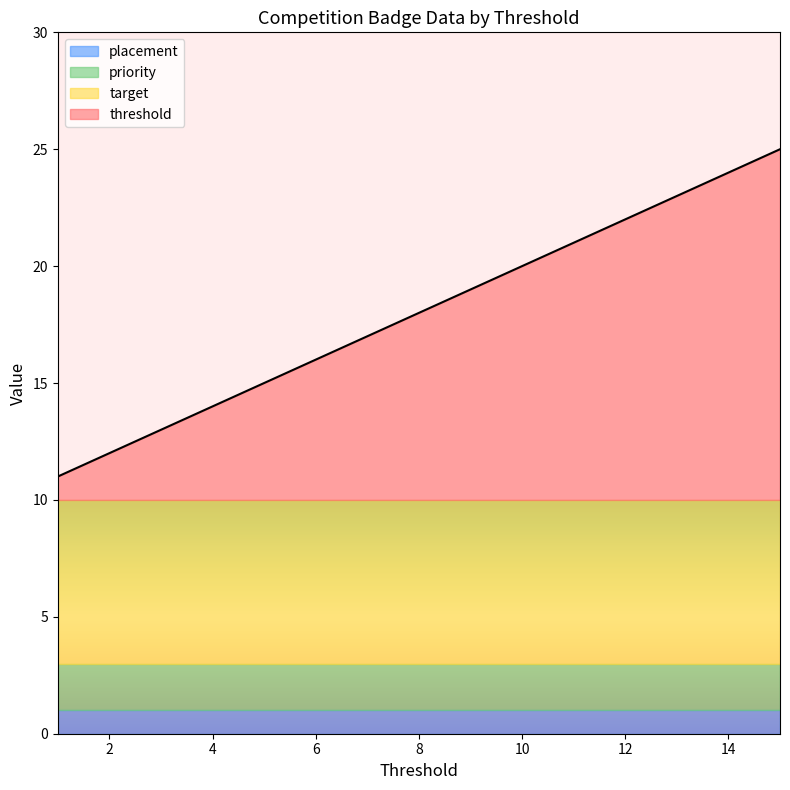

Which series has the widest spread of values?

threshold